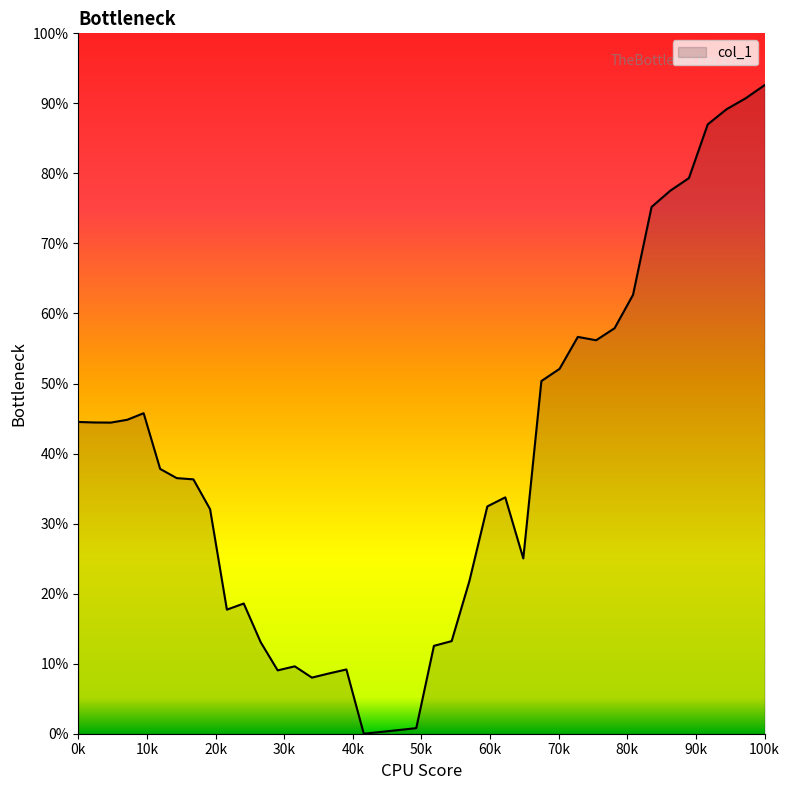

Reading left to right, what are all the values shown in this chart?

0.4	0.4	0.4	0.4	0.5	0.4	0.4	0.4	0.3	0.2	0.2	0.1	0.1	0.1	0.1	0.1	0.1	0.0	0.0	0.0	0.0	0.1	0.1	0.2	0.3	0.3	0.3	0.5	0.5	0.6	0.6	0.6	0.6	0.8	0.8	0.8	0.9	0.9	0.9	0.9